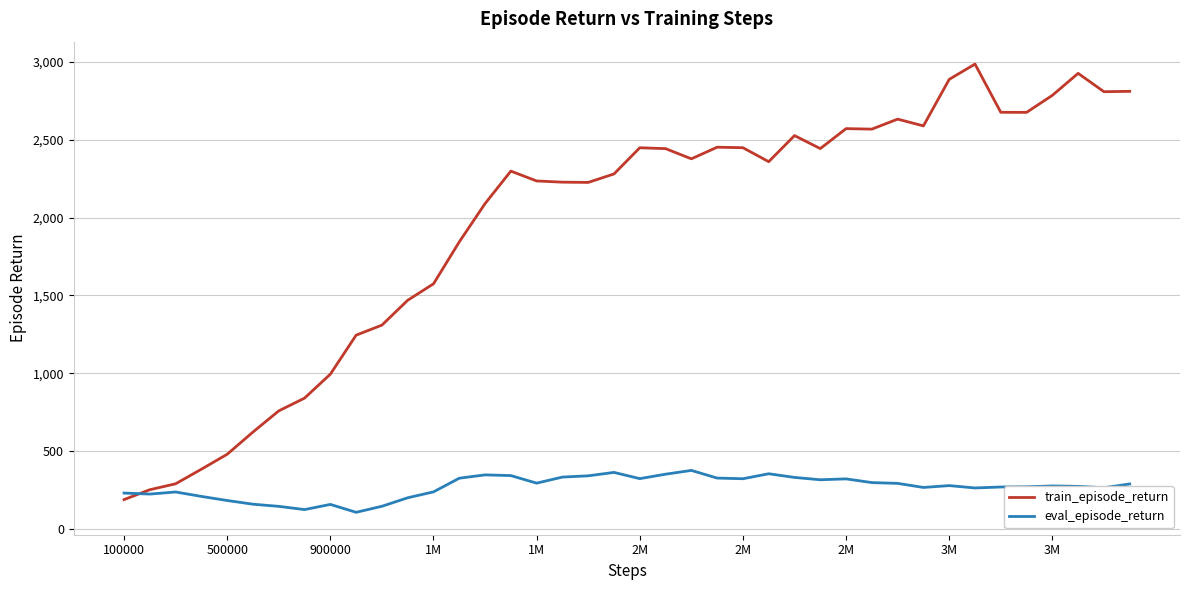

In eval_episode_return, how many points are higher than both neighbors (excluding endpoints)?

9